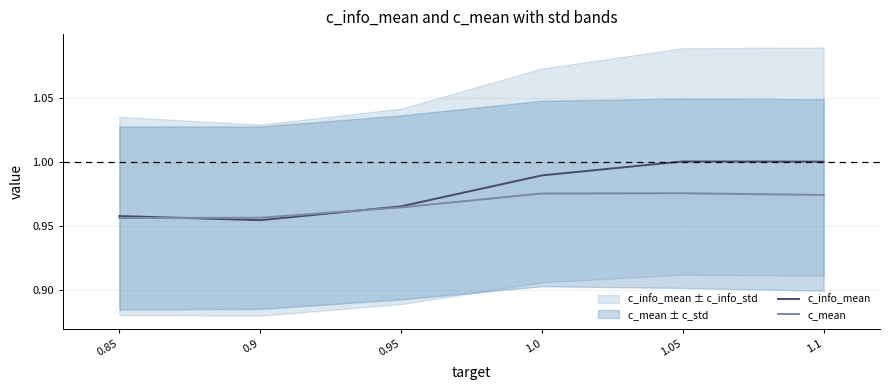

How many lines are shown in the chart?

2